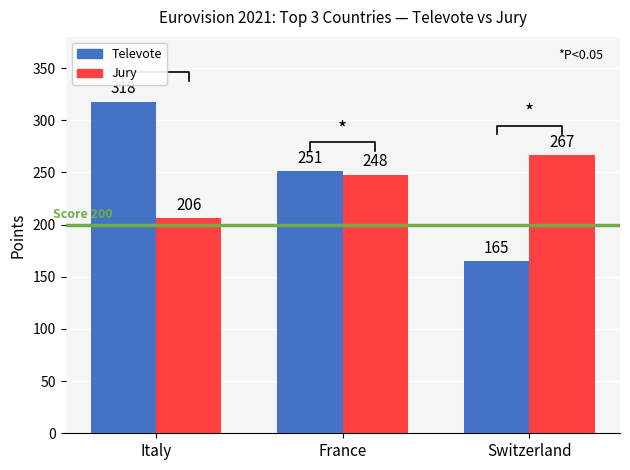

How many groups of bars are there?

3